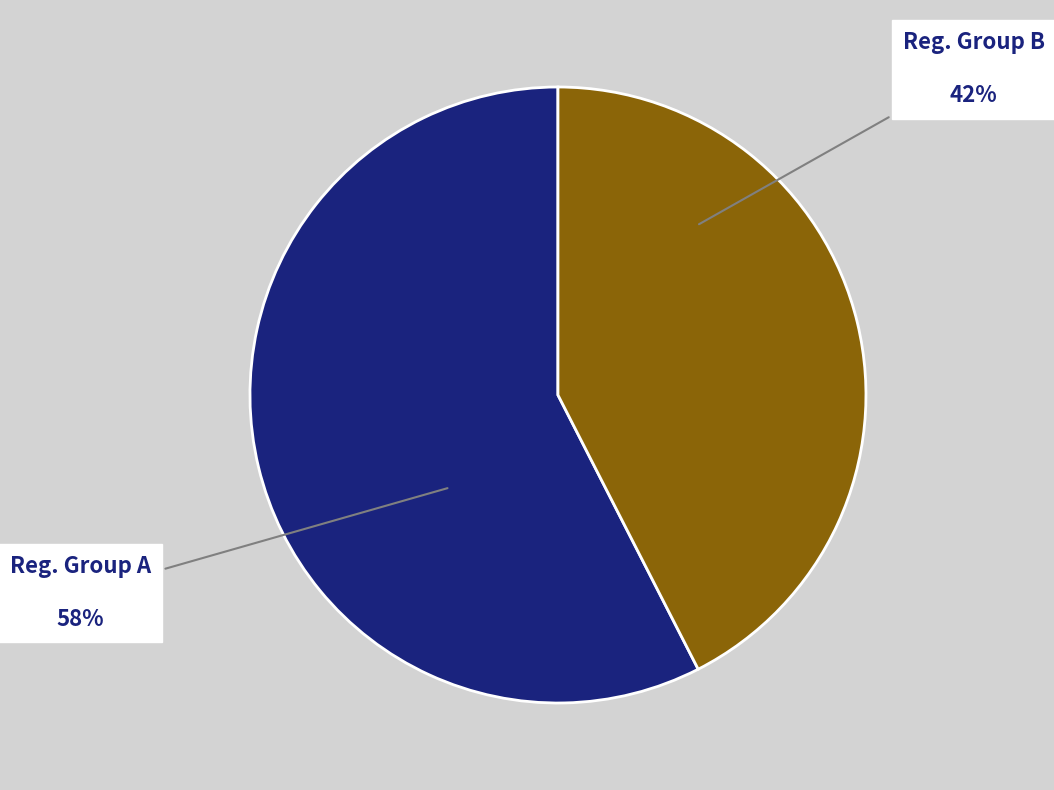

Count the number of slices in the pie.

2